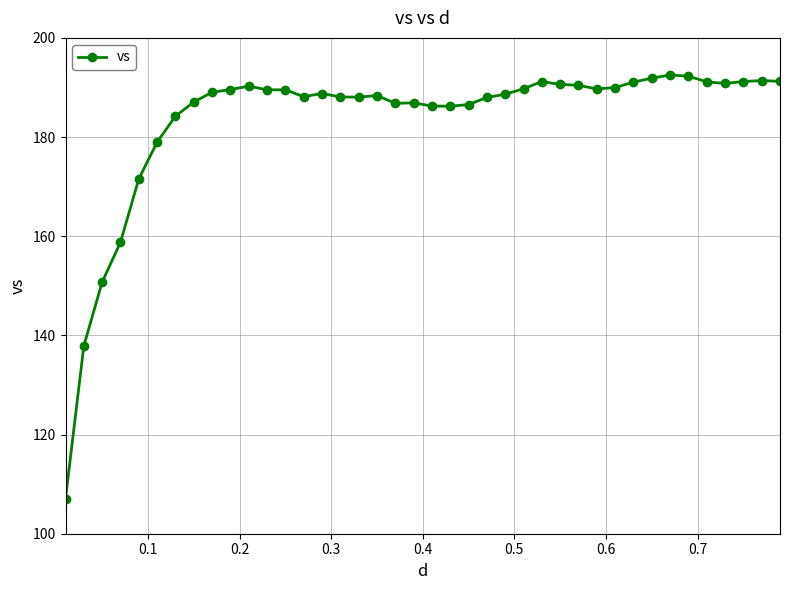

What is the average value?

183.5